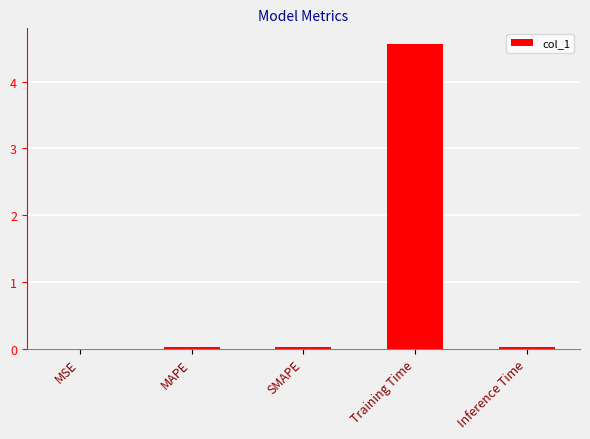

The value at Inference Time is 0.0. True or false?

True